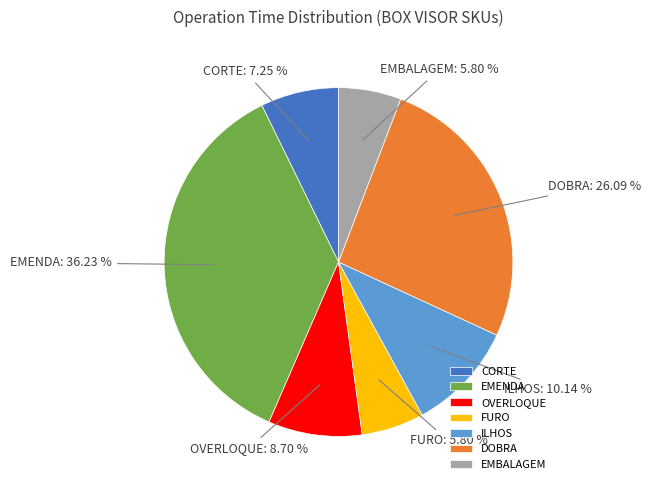

What is the largest slice in the pie chart?

EMENDA